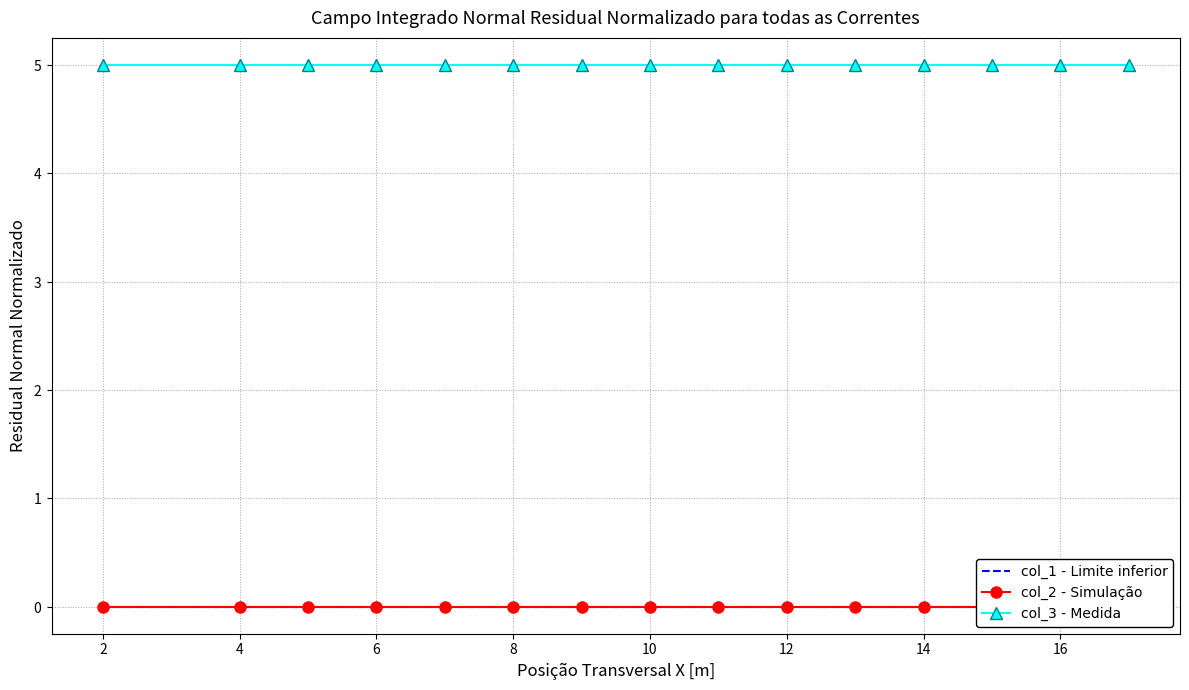

True or false: col_2 - Simulação and col_1 - Limite inferior cross at least once.

False